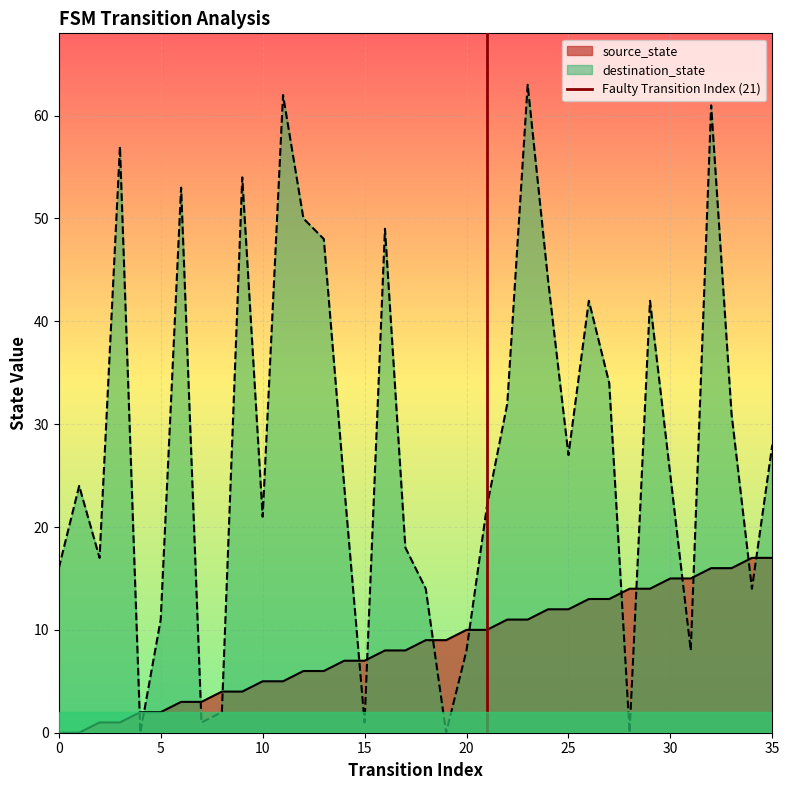

True or false: source_state has a value of 0 at 0.

True